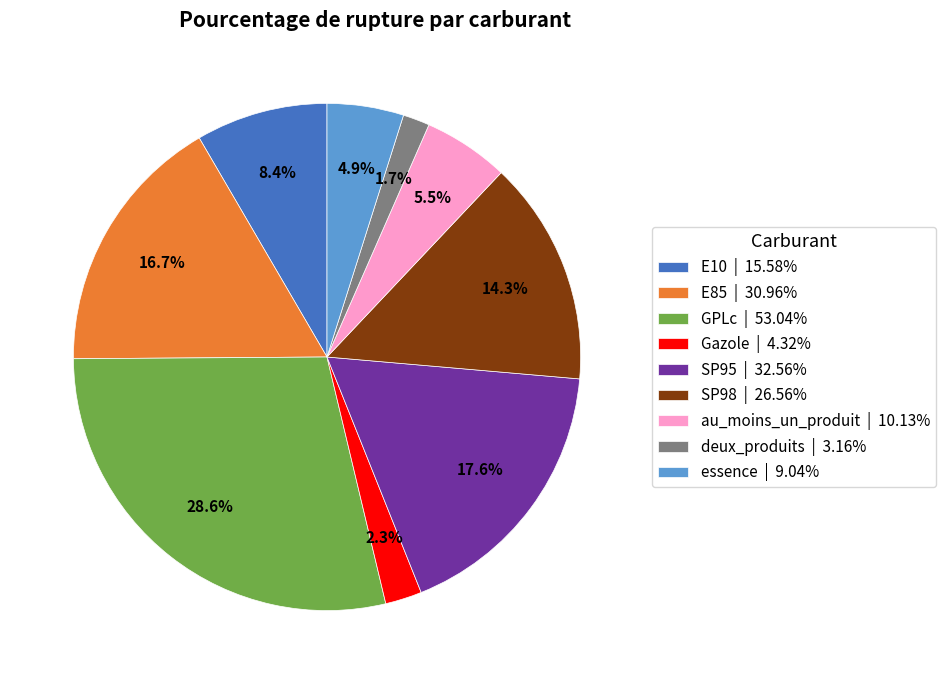

Does SP95 account for over 50% of the chart?

No